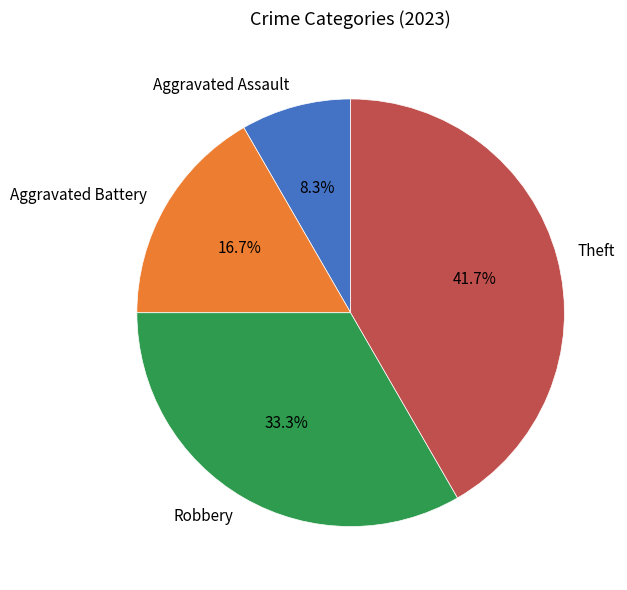

Count the number of slices in the pie.

4